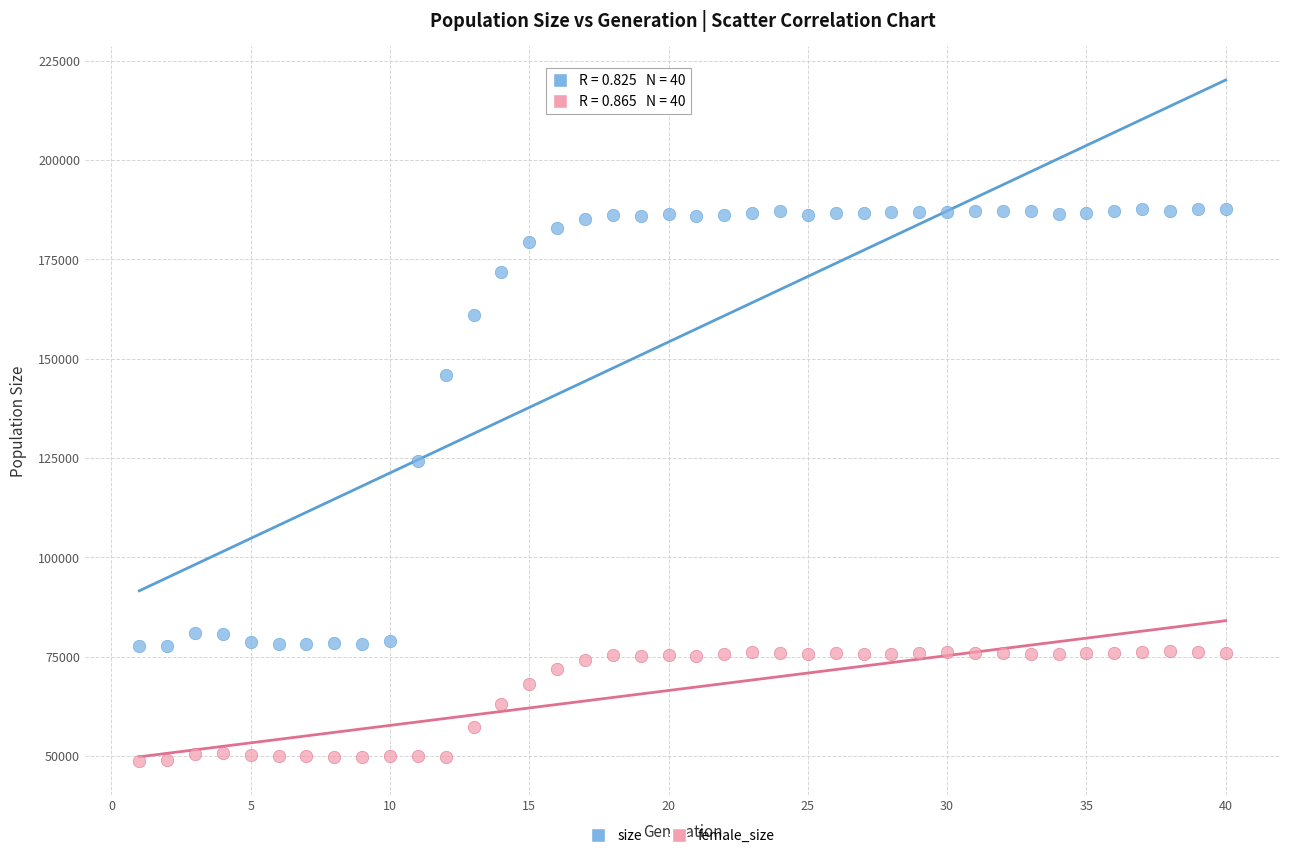

Which series has the widest spread of Y values?

size